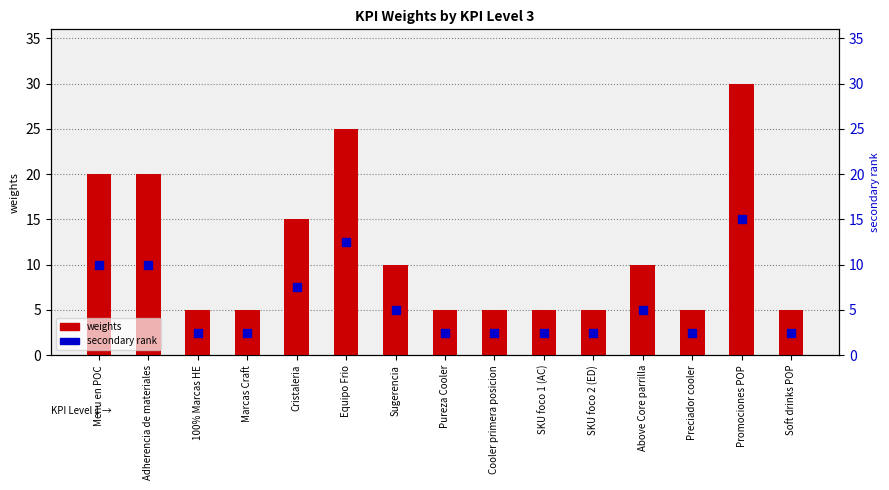

Which series has the widest spread of Y values?

weights